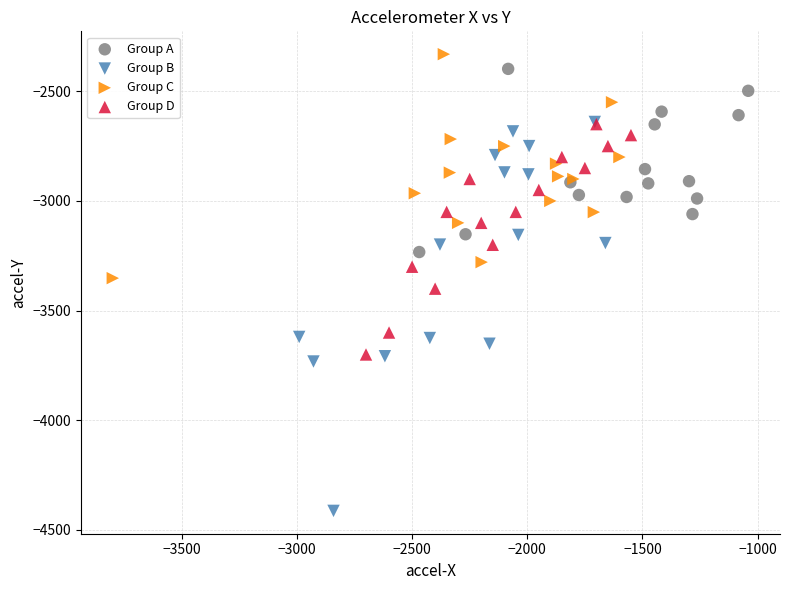

What are all the series names shown in the legend?

Group A, Group B, Group C, Group D